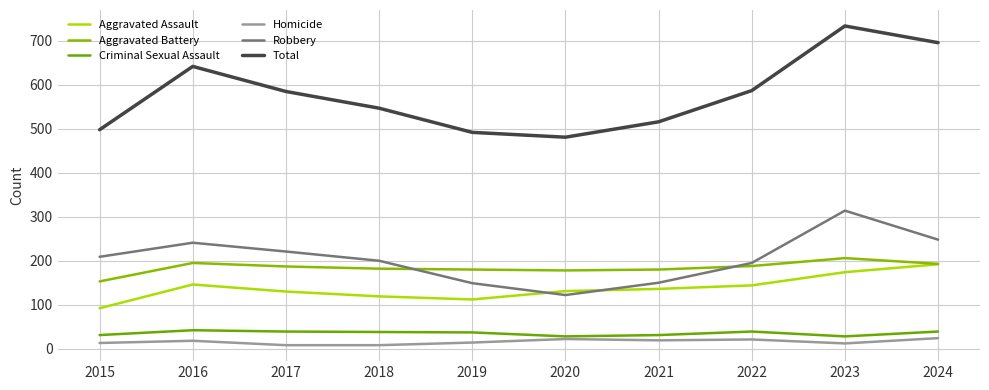

Reading left to right, list all the values displayed in this chart.

Aggravated Assault: 92	146	130	119	112	131	136	144	174	192
Aggravated Battery: 153	195	187	182	180	178	180	188	206	193
Criminal Sexual Assault: 31	42	39	38	37	28	31	39	28	39
Homicide: 13	18	8	8	14	22	19	21	12	24
Robbery: 209	241	221	200	149	122	150	195	314	248
Total: 498	642	585	547	492	481	516	587	734	696